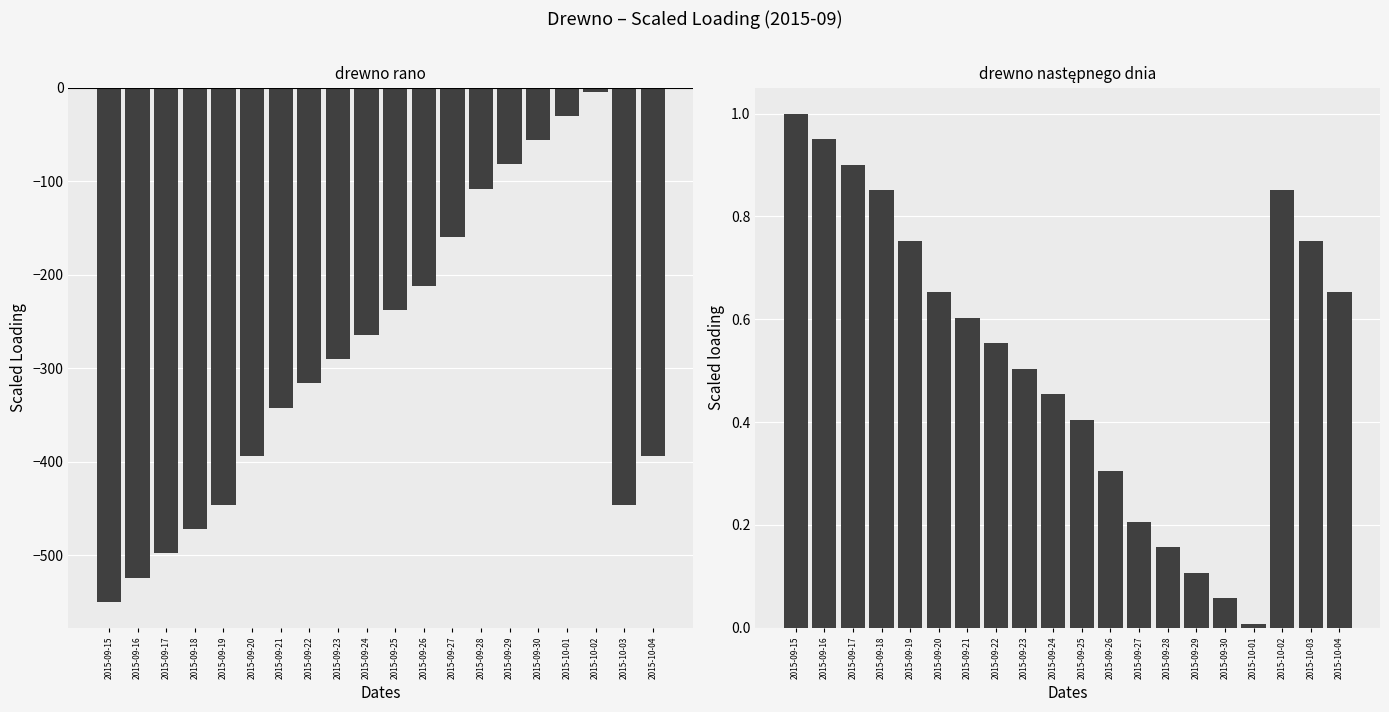

Which series has the largest range (max minus min)?

drewno rano